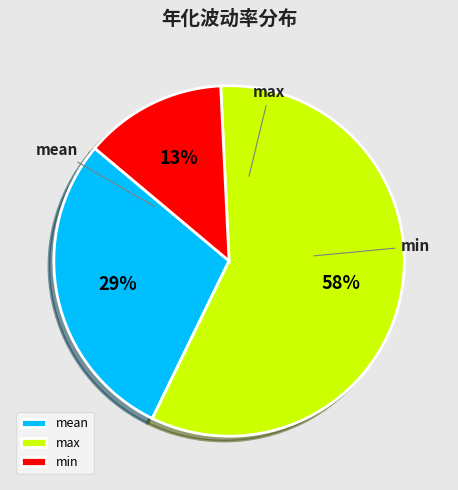

How many segments does this pie chart have?

3